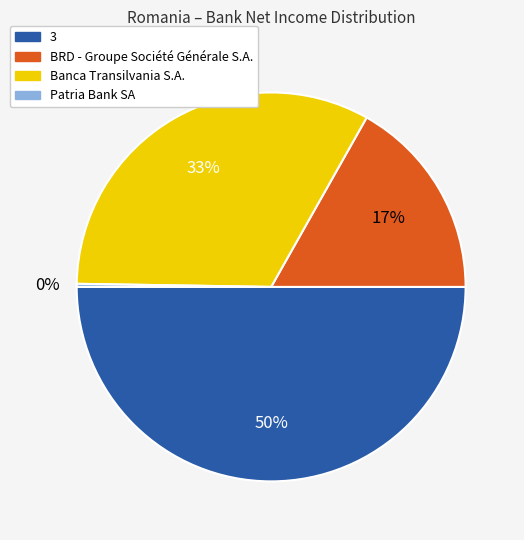

Which slice is the largest?

3